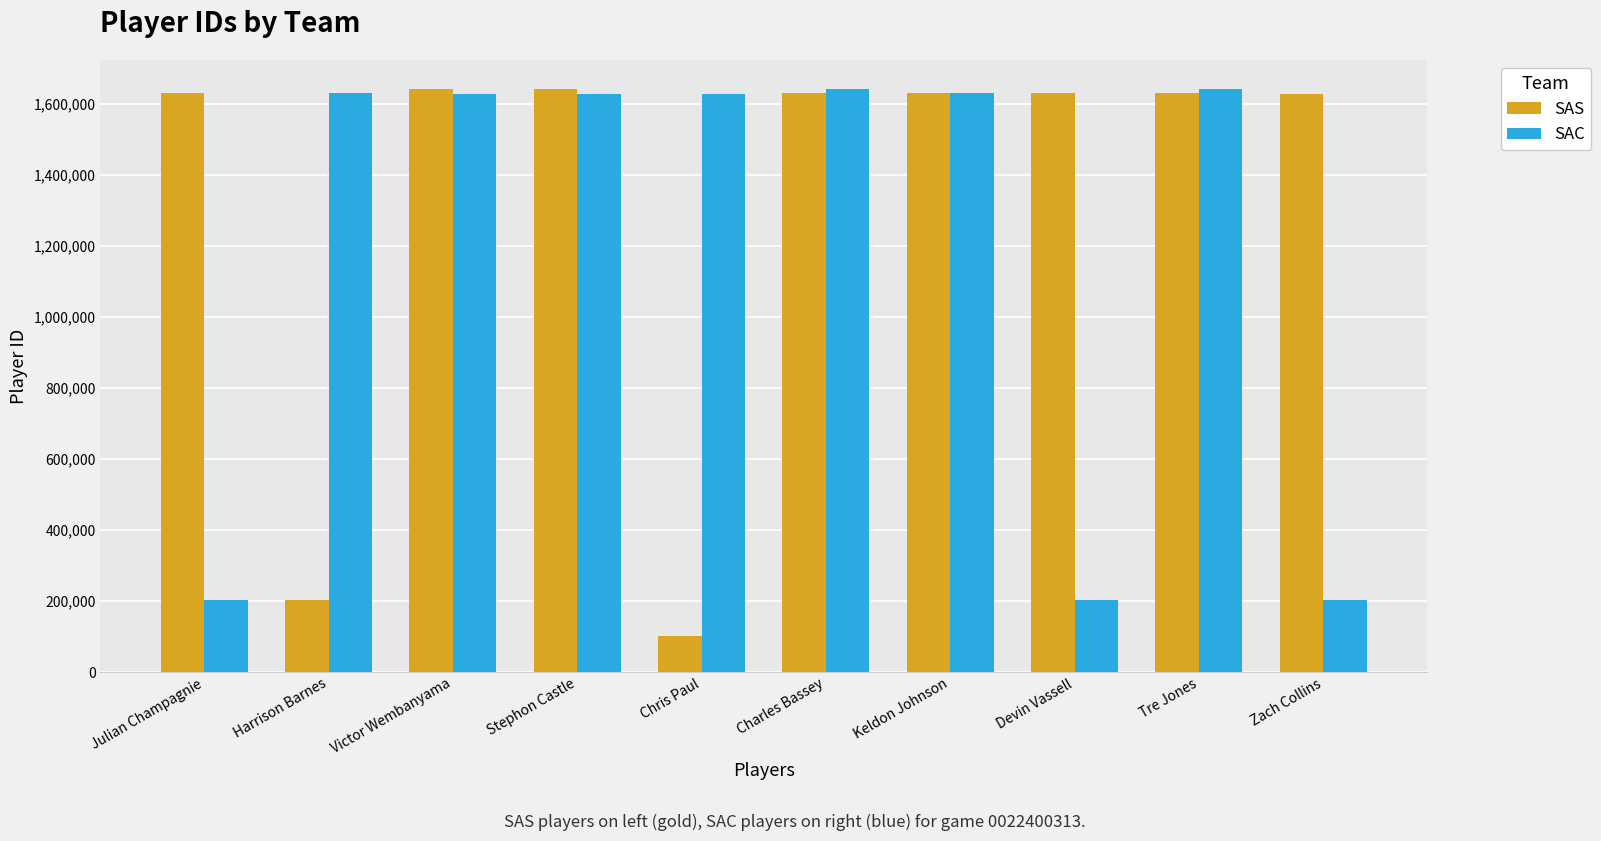

Where is SAS nearest to the value 871686?

Harrison Barnes